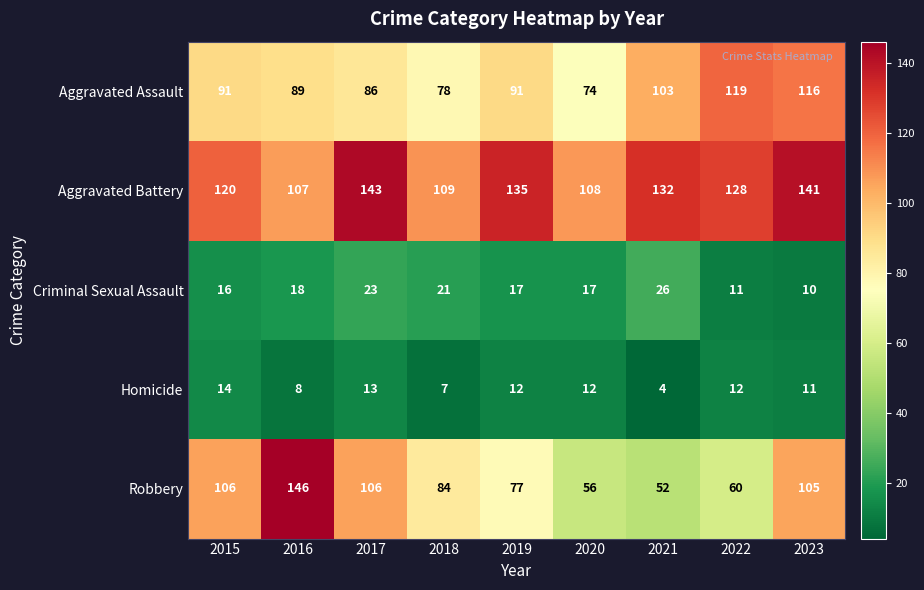

The value of Robbery at 2019 is 77. True or false?

True